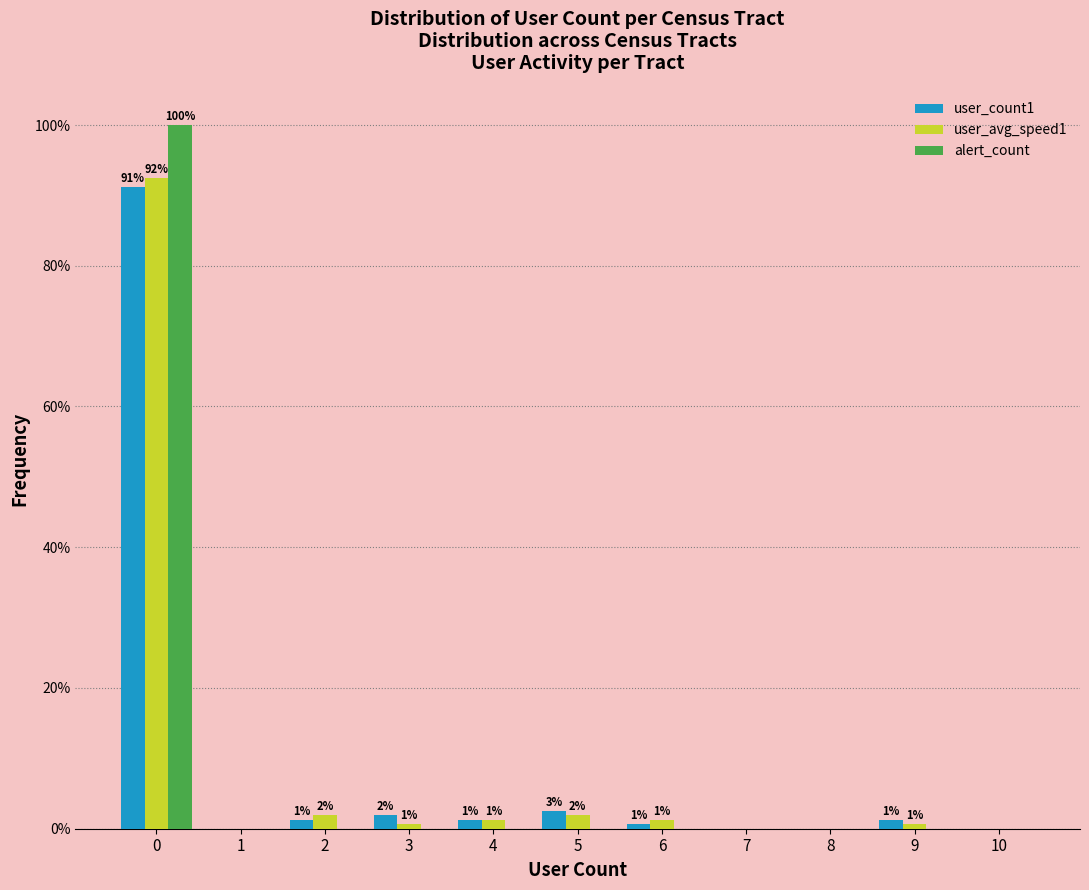

Is it true that alert_count equals 49.1 at 0?

False